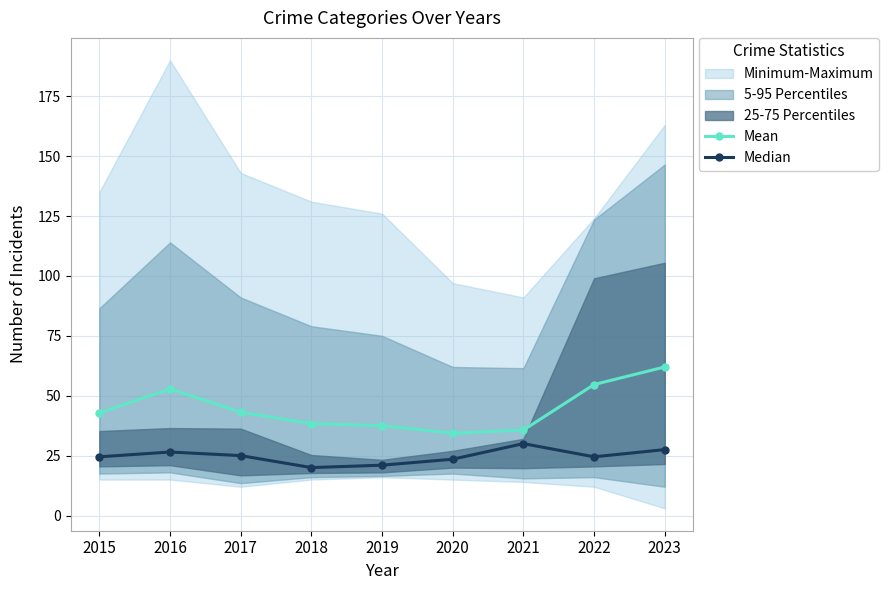

The Median series shows 25.0 at 2017. True or false?

True